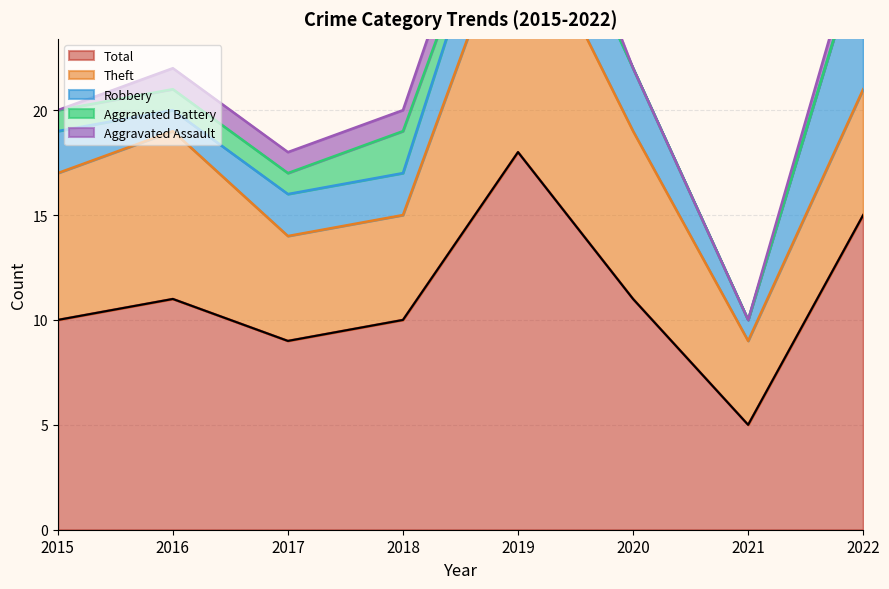

How many lines are shown in the chart?

5